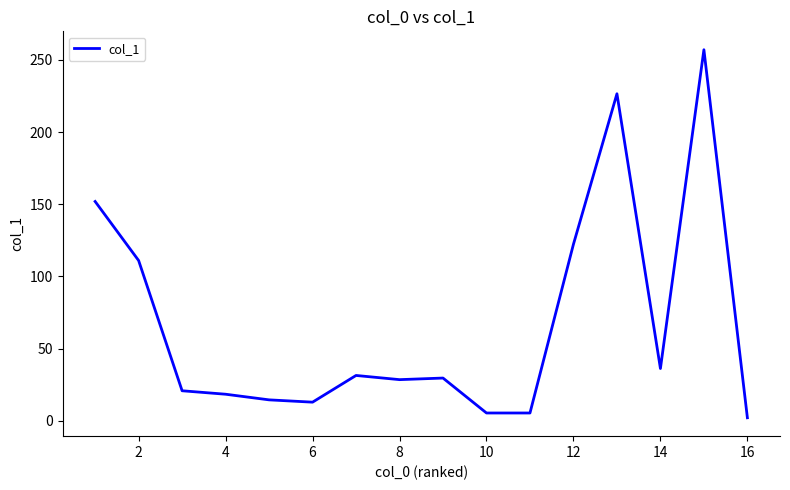

What is the difference between the maximum and minimum values?

254.9